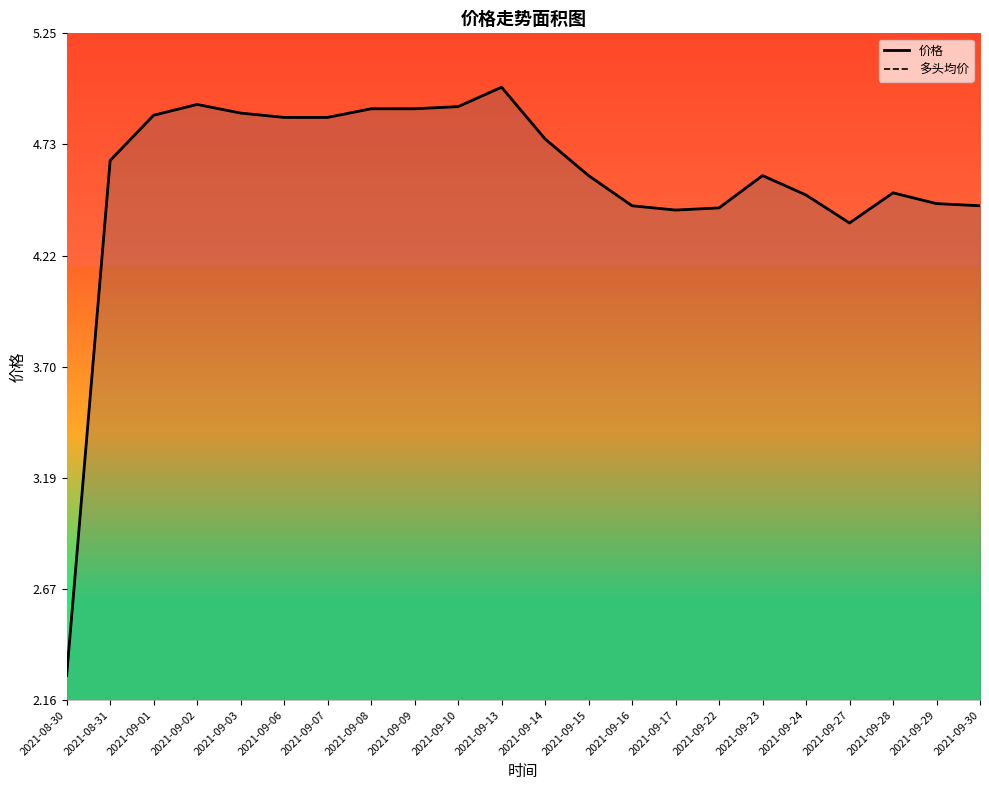

At which label is 多头均价 closest to 3?

2021-08-30